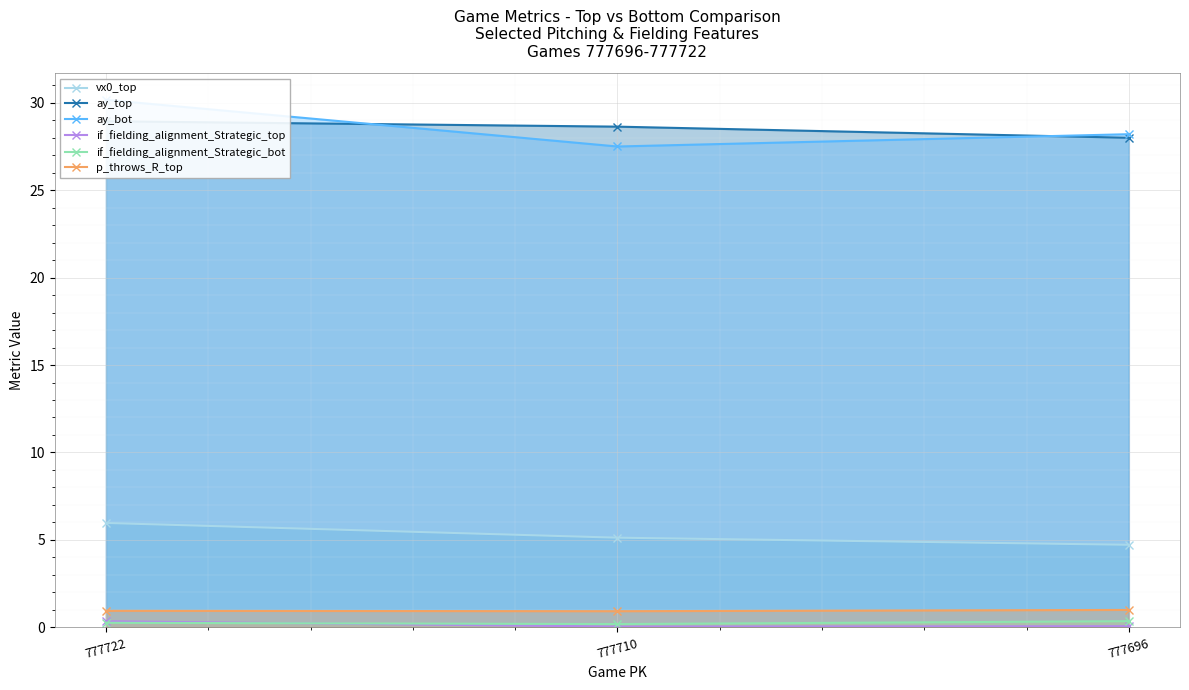

List the labels in order of if_fielding_alignment_Strategic_bot value, largest first.

777696, 777722, 777710